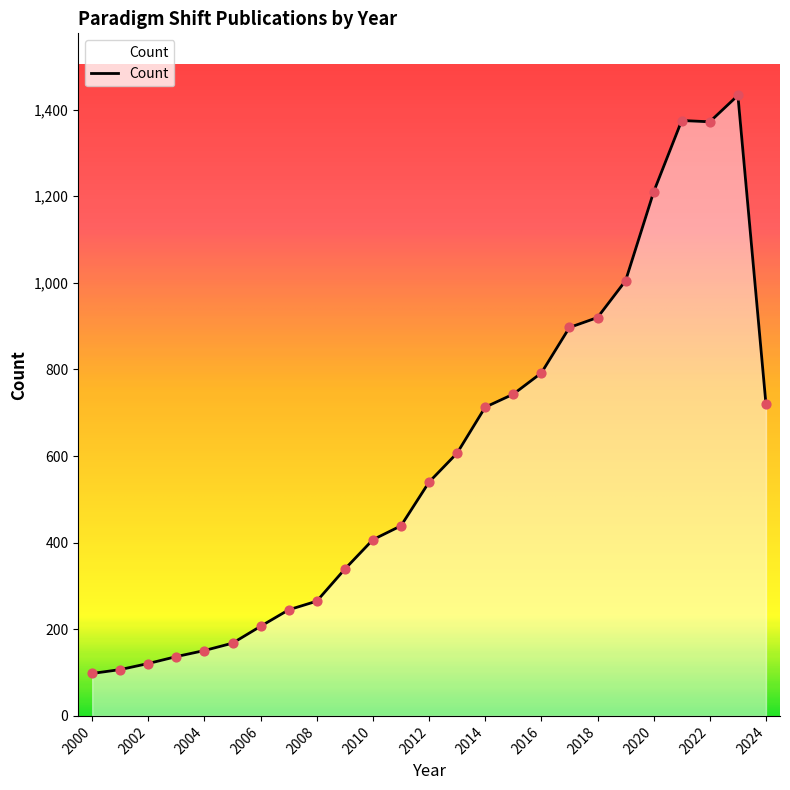

What is the smallest value displayed?

98